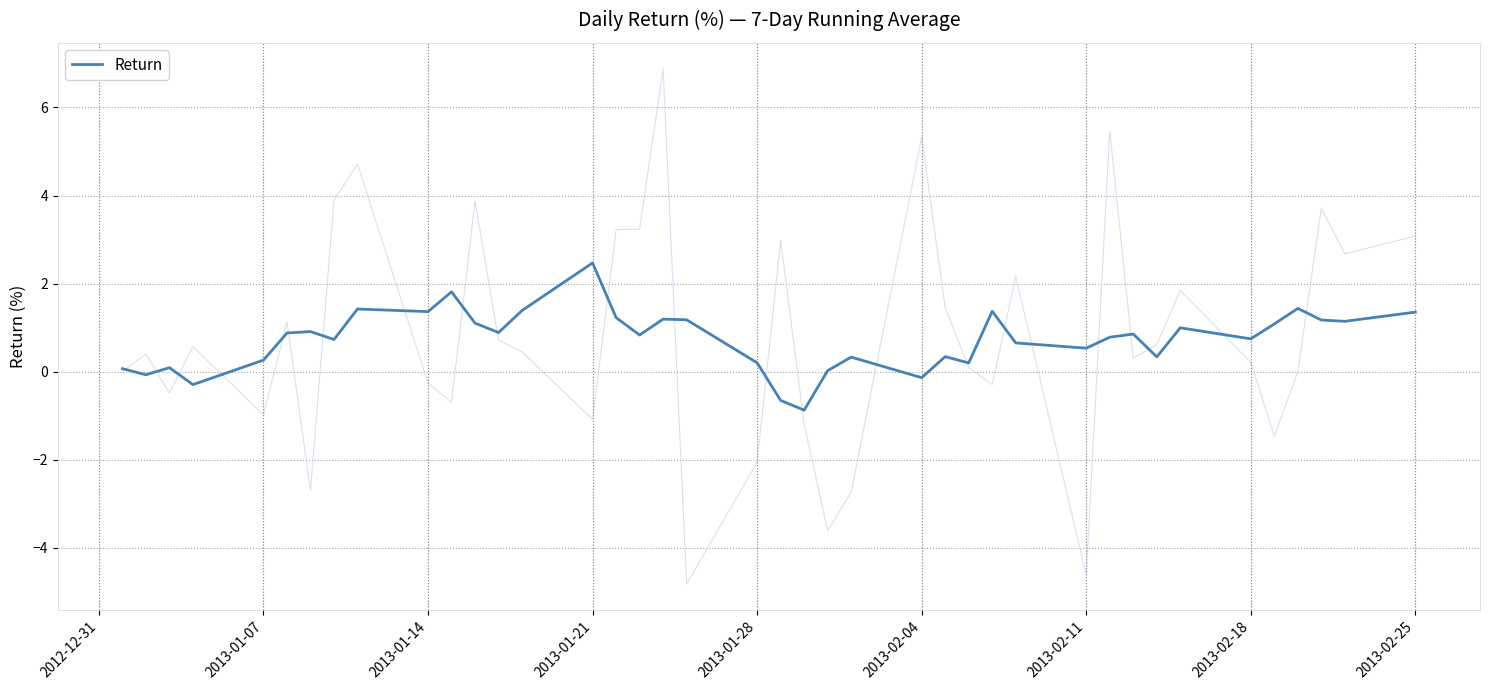

What is the minimum value for Return?

-0.9